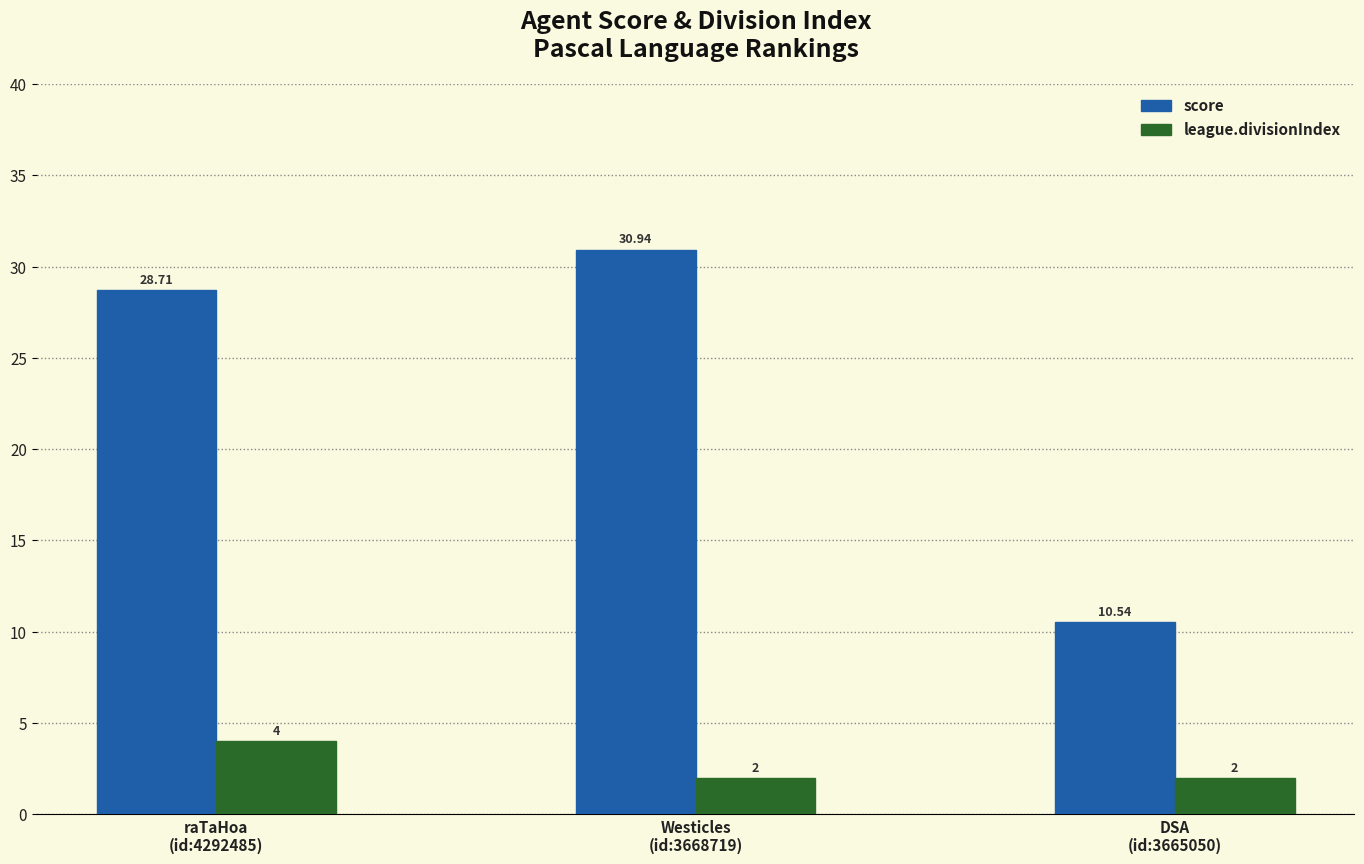

What is the difference between the maximum and second lowest values in the league.divisionIndex series?

2.0